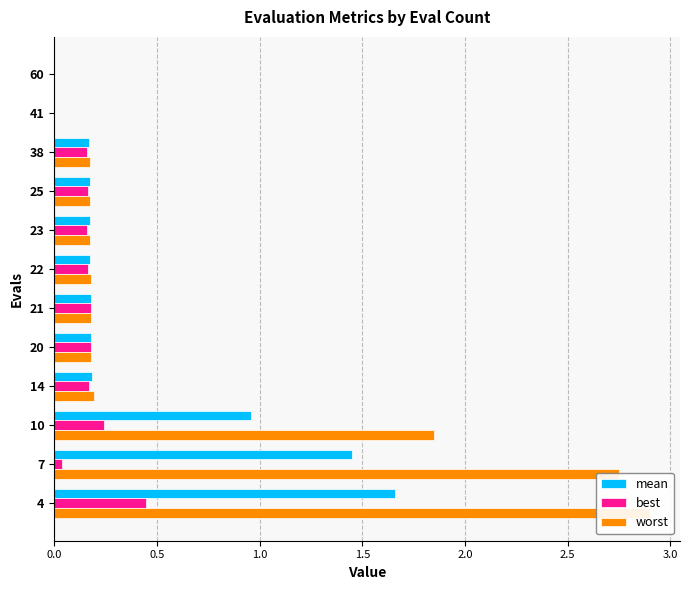

The mean series shows 2.8 at 4. True or false?

False